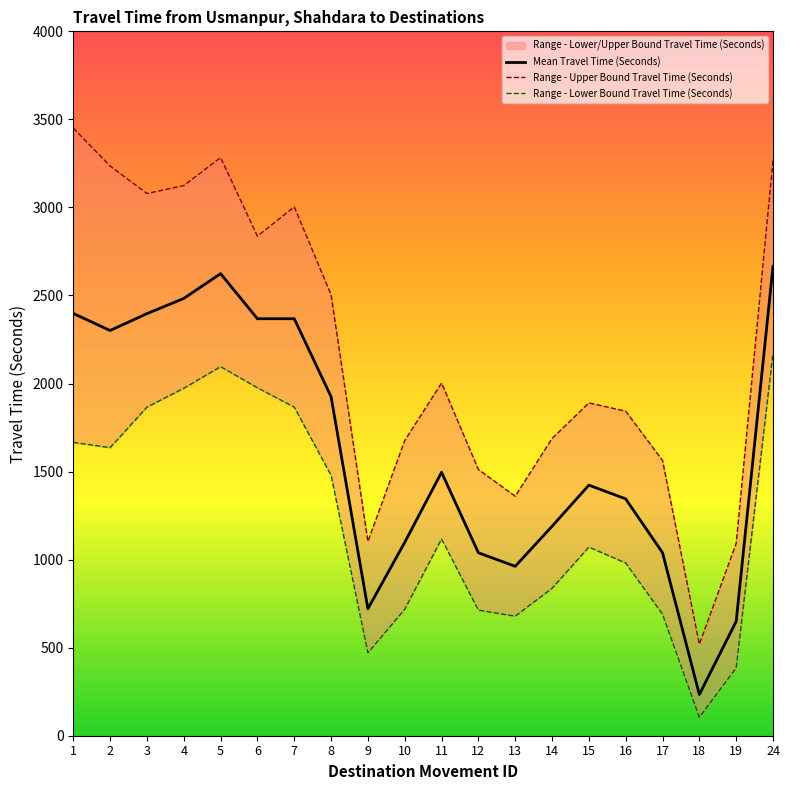

The Range - Upper Bound Travel Time (Seconds) series shows 1563 at 17. True or false?

True